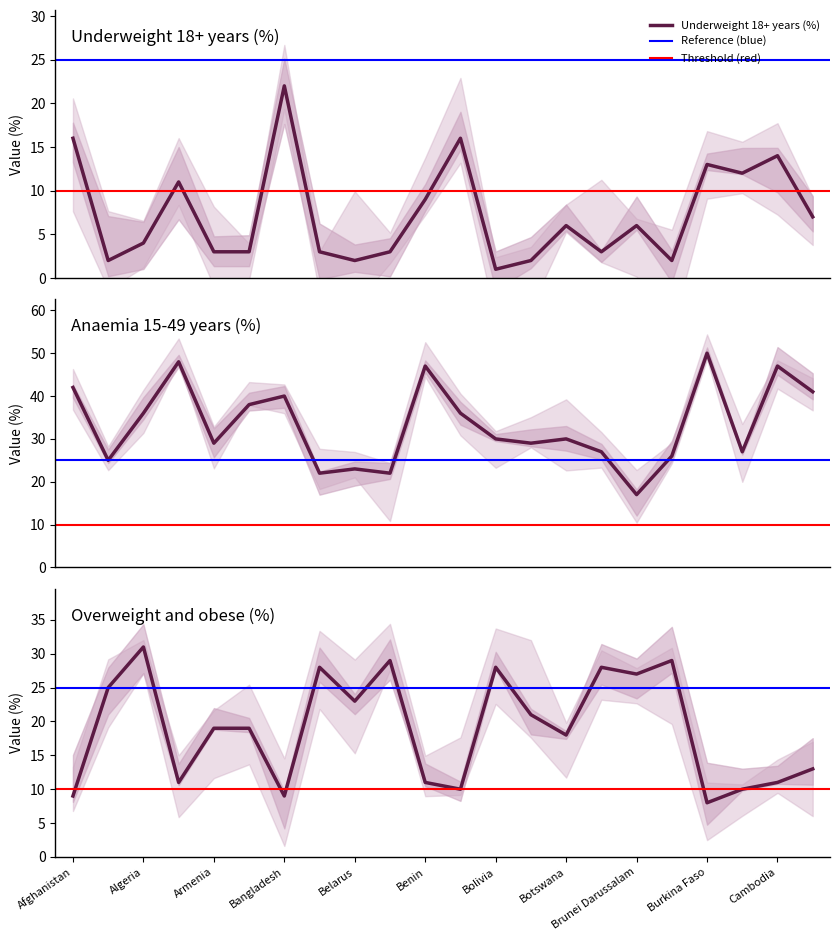

What is the minimum value for Overweight and obese (%)?

8